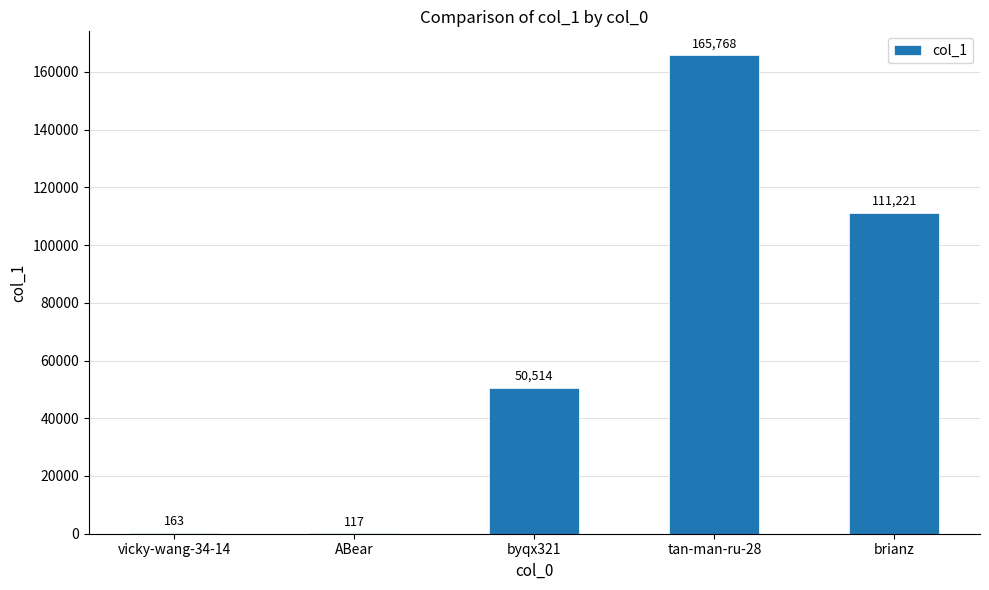

What is the sum of all values?

327783